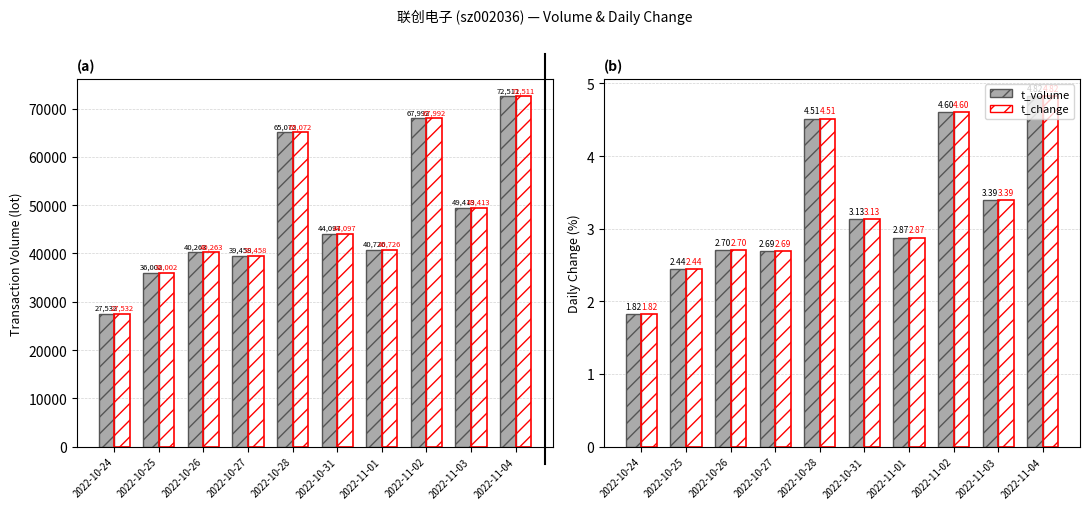

What is the value of the t_volume bar at the 1st from the left?

27532.0